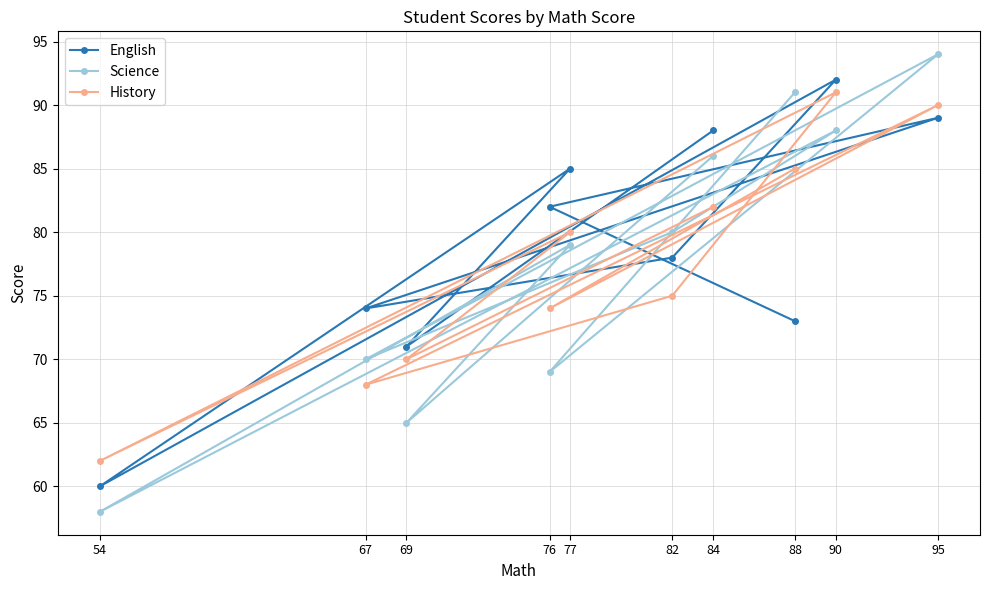

True or false: Science has a value of 34 at 82.

False